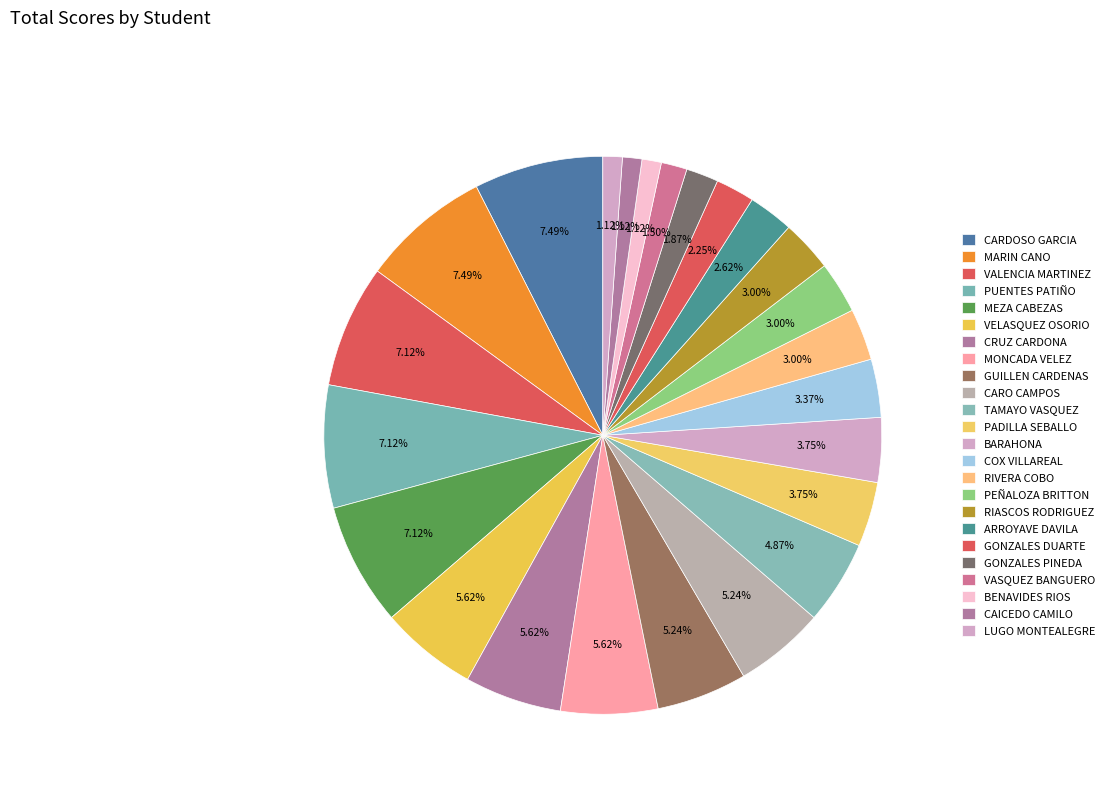

Which category has the biggest portion of the pie?

CARDOSO GARCIA